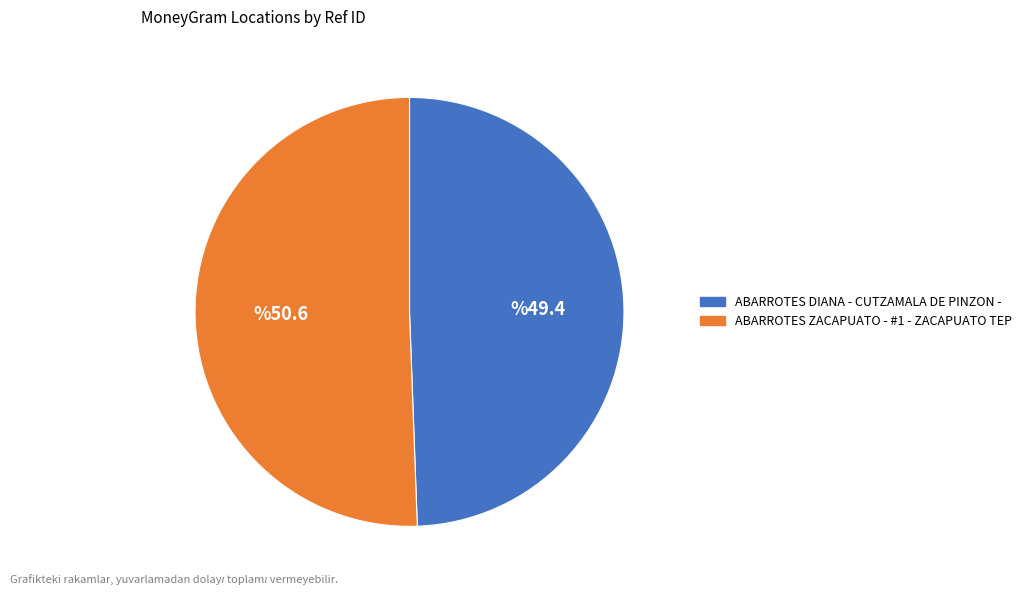

Between ABARROTES ZACAPUATO - #1 - ZACAPUATO TEP and ABARROTES DIANA - CUTZAMALA DE PINZON -, which is larger?

ABARROTES ZACAPUATO - #1 - ZACAPUATO TEP